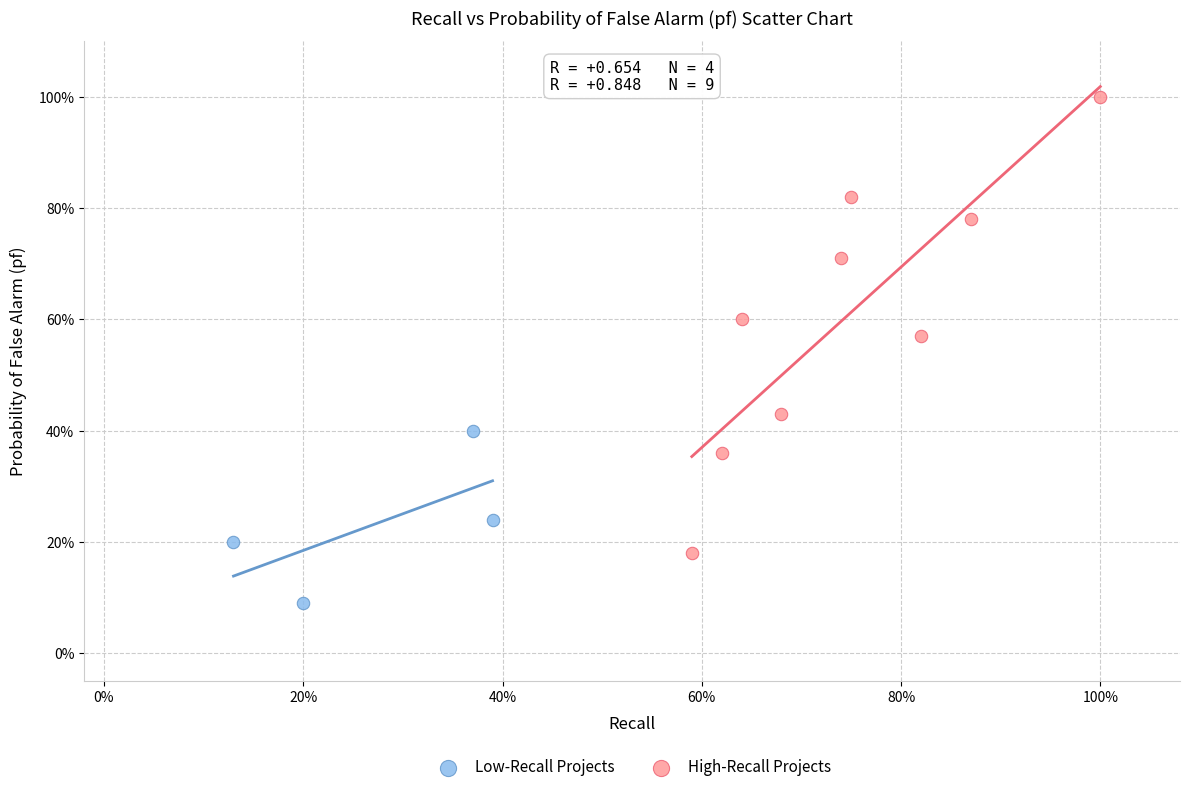

What are all the series names shown in the legend?

Low-Recall Projects, High-Recall Projects